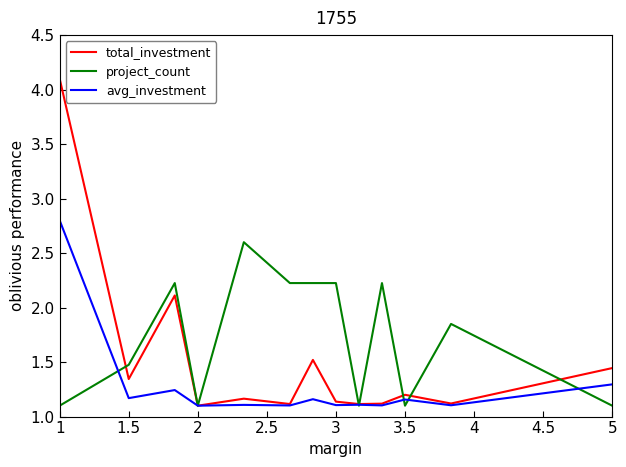

Which series has the largest total across all categories?

project_count